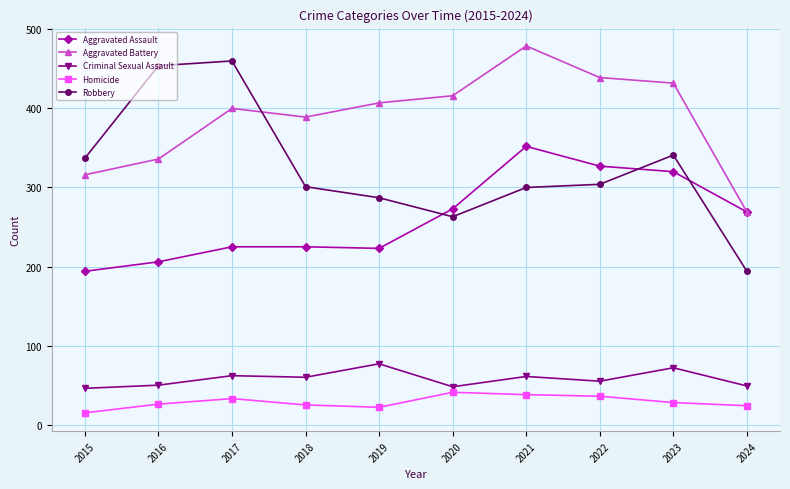

True or false: Aggravated Battery has more than 0 points higher than both neighbors.

True